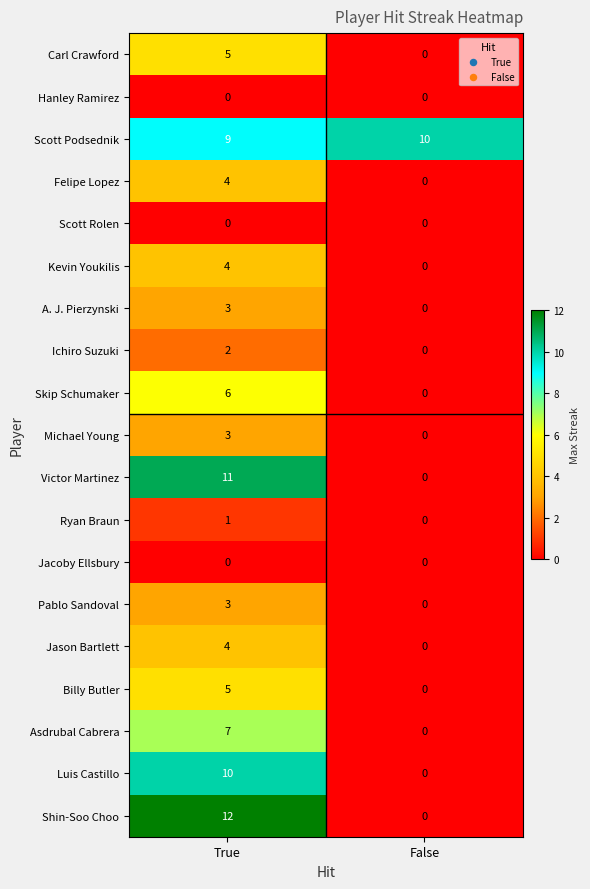

Count the number of data series in this chart.

19